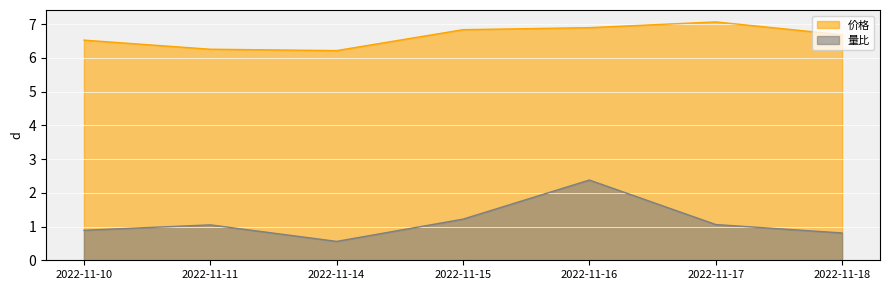

What is the value of the 价格 point at the 3rd from the left?

6.2